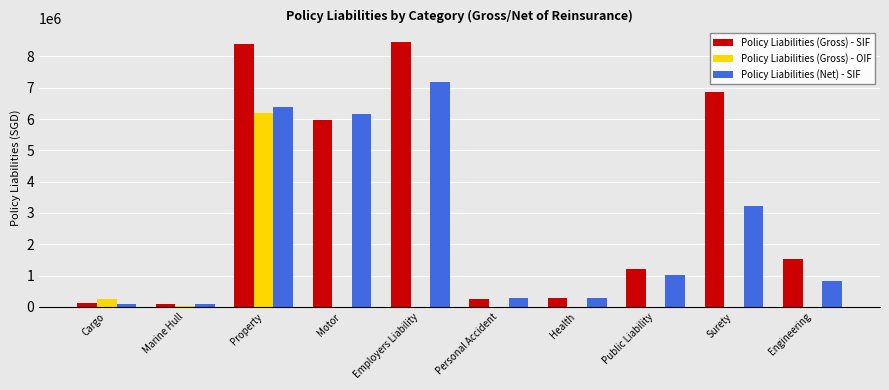

What is the total value across all series at Engineering?

2356103